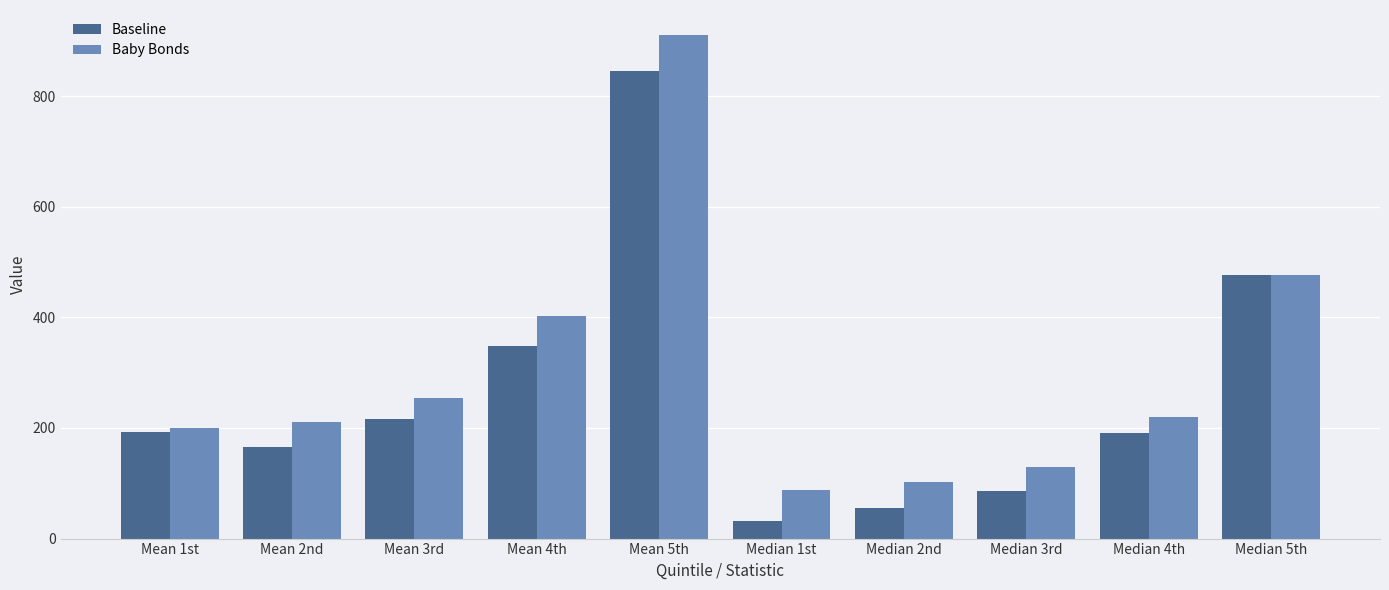

List the series in order of their overall mean, highest first.

Baby Bonds, Baseline